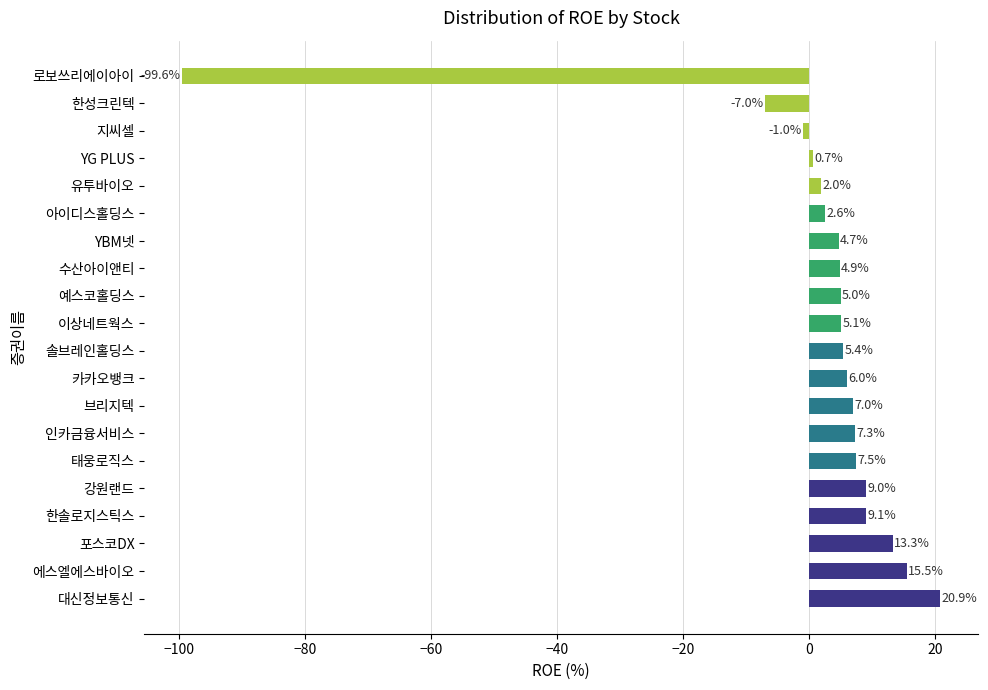

What is the difference between the maximum and minimum values?

120.4